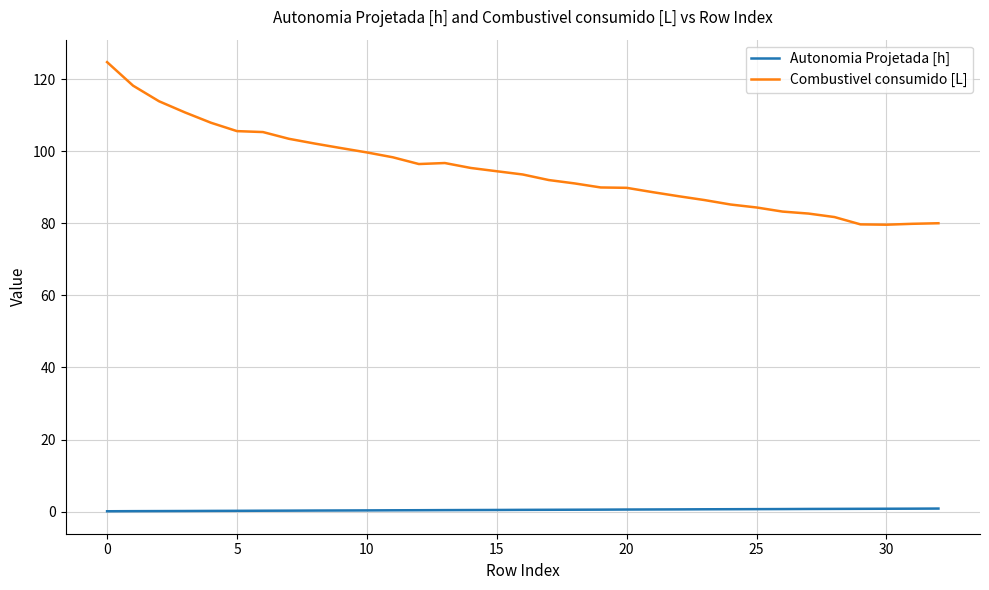

Which series has the largest total across all categories?

Combustivel consumido [L]